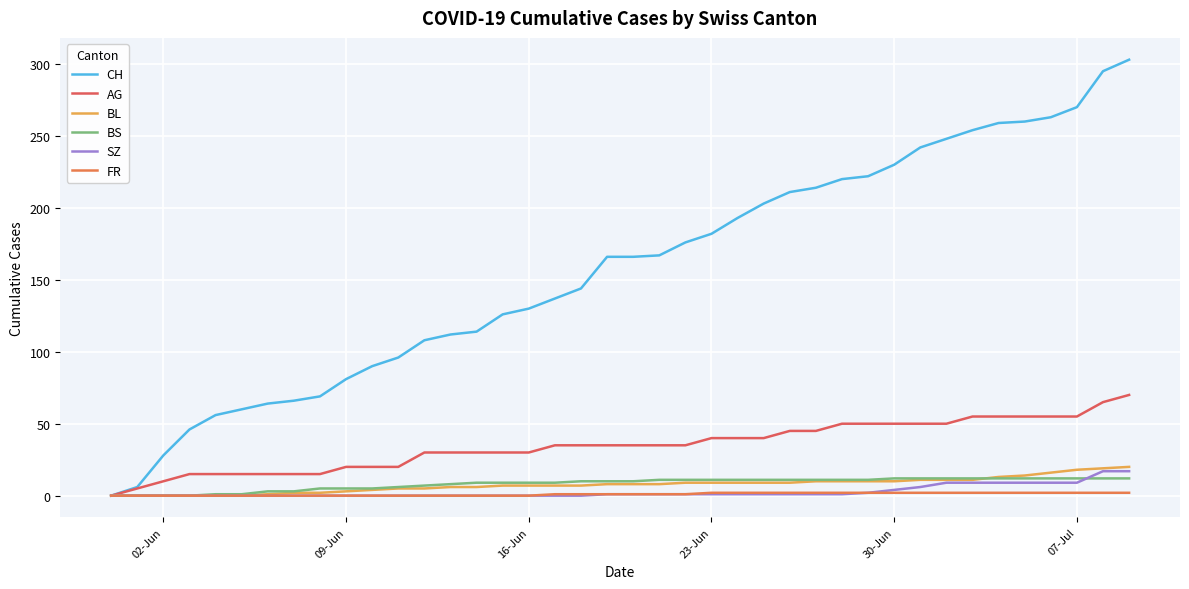

Does the chart display data point markers on the line(s)?

No